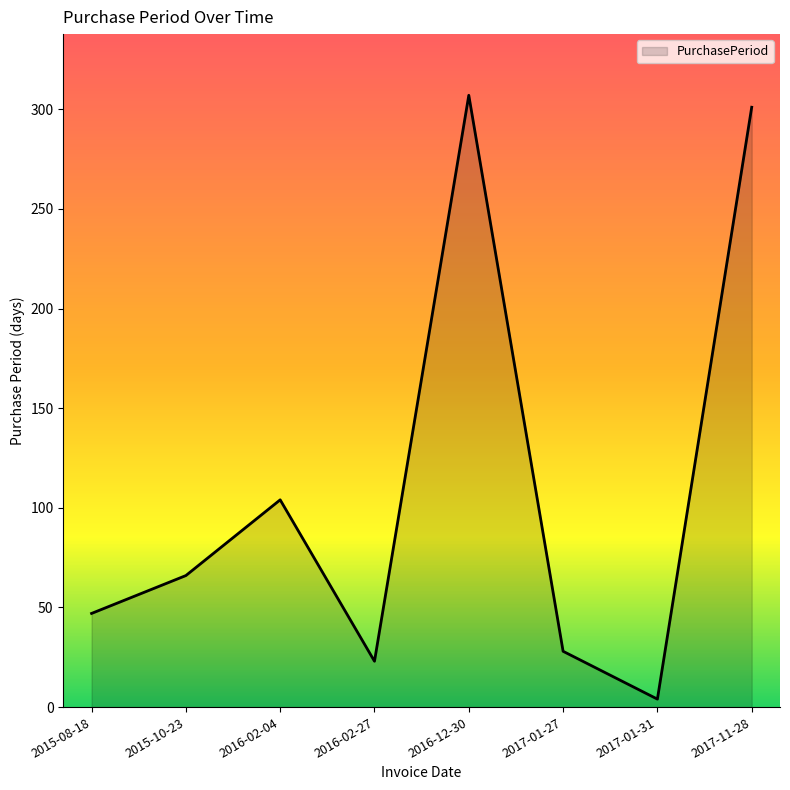

Reading left to right, list all the values displayed in this chart.

2015-08-18=47	2015-10-23=66	2016-02-04=104	2016-02-27=23	2016-12-30=307	2017-01-27=28	2017-01-31=4	2017-11-28=301